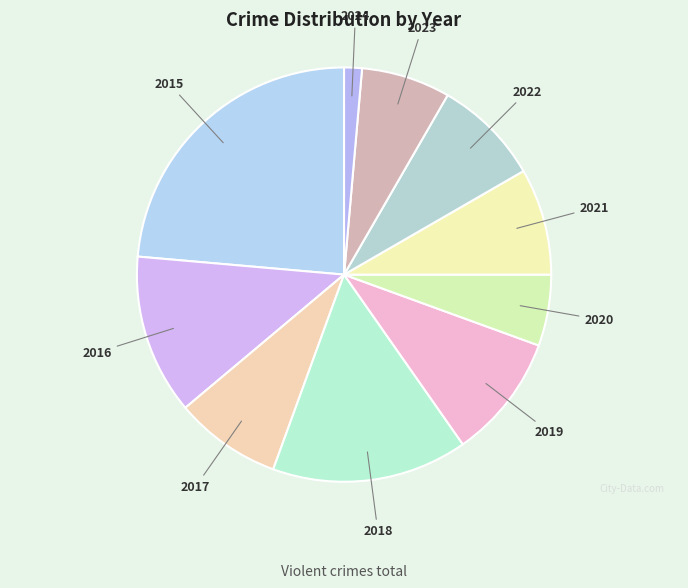

How many segments does this pie chart have?

10